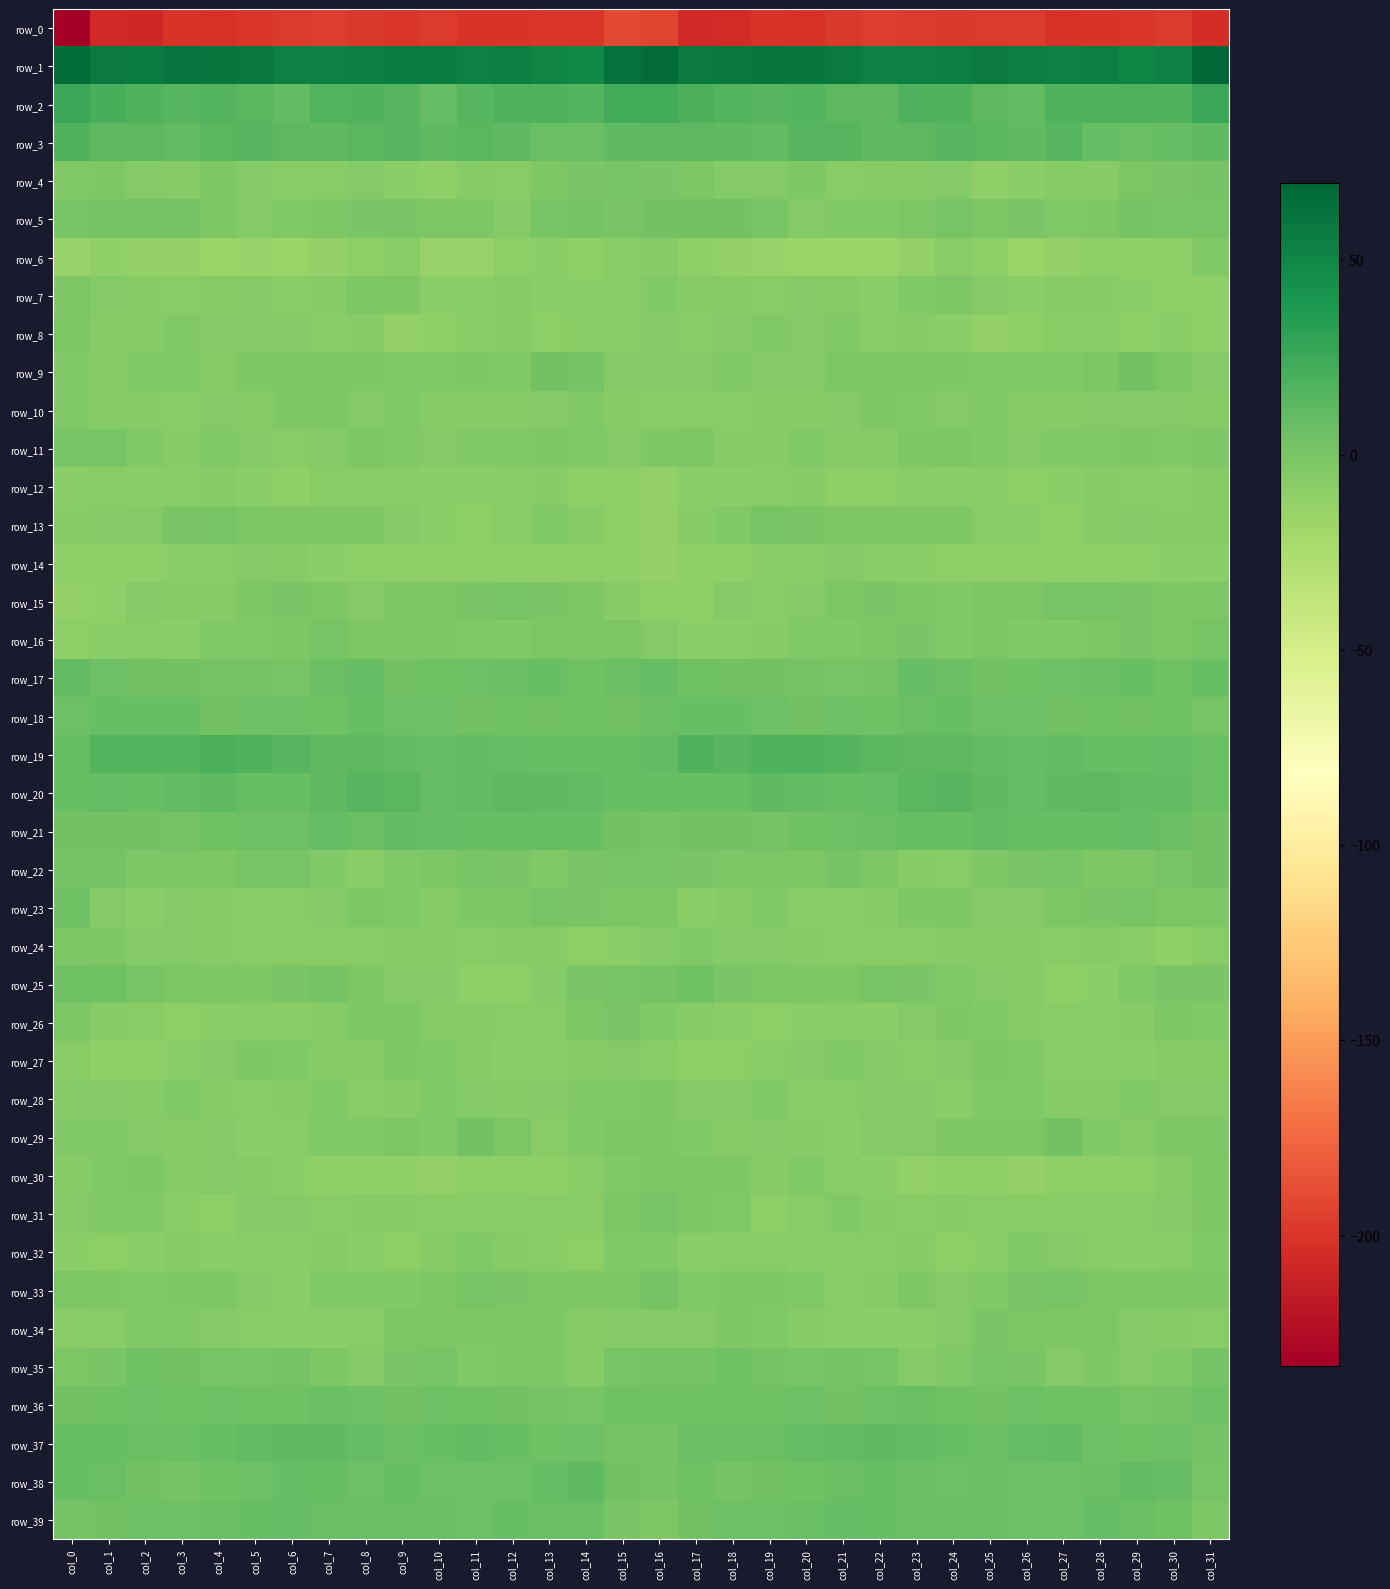

Reading left to right, what are all the values shown in this chart?

row_0: -233.5	-207.4	-207.8	-201.4	-202.2	-200.0	-196.9	-196.5	-198.3	-199.2	-196.9	-200.7	-201.4	-200.2	-199.6	-190.1	-192.3	-206.4	-205.1	-200.9	-202.6	-198.3	-196.4	-197.0	-199.1	-197.9	-197.7	-201.8	-200.8	-199.7	-197.6	-204.5
row_1: 65.5	57.5	56.2	60.4	59.9	58.6	54.0	54.2	54.7	56.7	55.6	53.5	55.1	51.7	48.8	63.3	67.3	57.0	58.6	60.1	59.9	57.0	53.6	54.3	55.2	56.9	54.8	53.8	54.4	50.2	52.3	69.8
row_2: 26.2	20.0	17.4	15.0	15.6	13.3	10.4	16.4	17.6	15.3	9.1	14.6	18.7	18.7	15.6	23.3	23.5	19.6	16.3	15.0	15.4	11.9	12.0	17.7	17.0	12.6	9.7	17.5	18.7	17.7	17.3	26.6
row_3: 16.7	11.9	12.0	9.4	13.2	14.9	12.5	11.2	14.1	15.0	10.6	13.6	11.3	6.3	6.8	11.2	12.6	12.3	10.9	10.3	14.4	14.5	11.5	12.0	15.2	13.2	10.9	14.2	8.7	6.2	8.2	11.6
row_4: -4.3	-3.2	-5.3	-6.6	-3.6	-5.9	-7.3	-7.4	-5.0	-9.4	-10.9	-6.6	-7.5	-3.5	-0.7	0.1	-1.2	-3.0	-6.0	-5.8	-3.6	-7.3	-6.8	-6.7	-5.6	-11.2	-9.2	-7.0	-6.5	-1.9	-0.4	1.4
row_5: -0.0	2.1	2.0	1.6	-3.3	-5.6	-4.1	-3.3	-0.2	-0.9	-1.4	-2.4	-5.2	0.8	1.1	-0.4	3.2	2.5	2.4	0.2	-5.4	-4.7	-4.0	-2.2	0.2	-1.6	-1.1	-4.3	-3.6	2.0	-0.1	0.1
row_6: -14.9	-11.3	-12.2	-13.8	-15.6	-15.4	-16.5	-13.5	-9.8	-7.6	-14.4	-15.4	-10.3	-9.6	-10.5	-8.1	-7.0	-11.2	-12.4	-14.8	-15.7	-15.6	-16.2	-12.0	-8.2	-9.8	-16.1	-12.9	-10.0	-9.8	-10.7	-4.4
row_7: -2.7	-5.7	-6.9	-7.5	-6.1	-5.2	-8.4	-6.6	-1.8	-3.0	-8.7	-8.7	-6.1	-8.4	-9.5	-8.3	-4.1	-6.8	-7.0	-7.3	-5.1	-6.2	-8.9	-4.3	-1.4	-5.3	-9.4	-7.1	-6.5	-9.1	-10.7	-9.7
row_8: -2.3	-6.9	-7.1	-3.9	-5.4	-5.2	-5.8	-7.7	-7.2	-12.1	-11.9	-8.6	-6.4	-10.3	-7.6	-8.3	-5.8	-8.4	-5.6	-4.2	-5.8	-4.8	-7.3	-6.9	-8.8	-13.0	-10.6	-7.6	-7.4	-10.0	-8.4	-10.8
row_9: -4.8	-6.2	-4.3	-4.6	-6.1	-3.0	-2.0	-2.2	-2.6	-4.6	-4.5	-3.7	-3.8	2.3	1.6	-5.2	-5.6	-6.0	-4.2	-5.1	-5.5	-2.2	-2.1	-2.2	-3.4	-4.8	-4.0	-4.5	-1.7	3.4	-2.2	-5.2
row_10: -4.1	-6.7	-7.0	-7.6	-5.9	-6.7	-3.5	-3.6	-5.4	-4.0	-6.6	-6.6	-6.3	-5.4	-4.8	-7.0	-7.7	-7.7	-7.4	-6.7	-6.2	-5.9	-2.5	-4.6	-5.1	-4.5	-7.0	-6.5	-5.9	-5.3	-5.6	-6.6
row_11: 1.1	0.2	-4.8	-6.8	-4.8	-5.8	-7.3	-5.4	-1.6	-3.7	-5.5	-4.4	-4.5	-3.0	-4.0	-4.9	-3.6	-1.8	-6.7	-6.2	-4.6	-6.7	-6.8	-3.5	-1.9	-4.6	-5.4	-4.2	-4.3	-3.0	-4.1	-2.1
row_12: -8.9	-7.9	-8.5	-8.1	-6.4	-9.2	-11.0	-8.1	-8.0	-8.1	-9.4	-9.3	-7.3	-6.4	-9.8	-11.6	-12.6	-8.5	-8.9	-7.3	-6.8	-10.8	-9.9	-7.4	-8.4	-8.3	-9.8	-8.8	-6.4	-7.8	-9.5	-6.9
row_13: -6.1	-5.2	-5.4	-0.9	0.3	-1.4	-3.0	-3.2	-2.8	-5.9	-8.7	-10.2	-8.2	-4.8	-6.8	-10.3	-12.0	-6.2	-4.6	0.8	-0.6	-2.0	-3.4	-2.8	-3.4	-7.4	-9.1	-10.4	-6.4	-5.3	-6.4	-7.1
row_14: -11.1	-10.5	-10.9	-8.7	-7.7	-5.7	-6.9	-8.7	-10.2	-11.2	-11.2	-10.7	-9.6	-10.8	-9.9	-11.9	-13.4	-11.2	-10.8	-7.5	-7.5	-5.2	-8.3	-9.0	-10.7	-11.1	-11.1	-10.5	-9.7	-10.7	-9.2	-8.9
row_15: -13.0	-11.3	-5.9	-7.1	-6.6	-3.0	-0.9	-1.8	-4.9	-3.1	-2.4	-0.5	0.7	-1.2	-2.5	-6.3	-10.0	-9.6	-6.0	-7.3	-5.5	-1.4	-1.2	-2.9	-4.8	-2.5	-2.1	0.4	0.2	-1.2	-3.5	-2.0
row_16: -9.7	-8.9	-8.1	-8.5	-4.8	-4.4	-3.5	0.2	-3.2	-3.0	-3.4	-4.0	-3.8	-1.4	-1.9	-2.4	-5.8	-8.4	-8.8	-7.1	-3.9	-4.7	-1.8	-0.2	-4.5	-2.2	-4.1	-3.8	-3.3	-1.0	-1.7	0.9
row_17: 9.7	4.8	3.2	3.3	1.8	1.9	0.0	6.4	8.4	3.1	3.6	5.1	5.8	7.8	4.5	6.7	9.1	3.8	3.0	2.9	2.0	0.9	1.5	8.7	6.1	2.7	4.5	4.9	6.8	7.0	4.5	7.1
row_18: 5.6	7.5	7.6	7.5	2.4	4.7	4.8	4.2	8.1	5.6	5.3	3.4	3.6	3.4	3.9	3.0	5.8	7.3	8.1	5.6	2.4	5.6	3.9	5.8	7.7	5.1	4.9	2.8	3.9	3.4	4.4	0.9
row_19: 7.8	15.7	15.7	15.5	19.3	16.8	14.2	12.5	12.8	10.3	8.8	9.7	8.2	8.2	7.7	7.5	10.5	16.8	14.5	17.7	18.5	16.0	13.1	12.9	11.8	9.9	8.9	9.5	8.0	7.8	8.3	6.4
row_20: 7.9	8.5	7.0	9.6	11.6	7.9	7.4	11.6	15.0	13.4	8.3	9.6	12.6	11.7	9.4	7.9	8.1	7.3	7.8	10.8	10.5	7.2	8.3	13.6	14.9	11.5	8.3	10.8	12.8	10.2	9.4	6.6
row_21: 2.5	3.0	2.5	2.2	3.6	5.0	5.6	8.5	6.7	9.9	8.3	7.6	7.6	8.1	7.7	3.3	1.9	2.8	2.4	2.2	4.5	4.9	6.8	8.0	7.5	9.8	7.9	7.6	7.6	8.2	6.3	3.3
row_22: 1.1	1.1	-2.2	-1.9	-3.3	0.1	0.0	-4.8	-8.4	-4.6	-1.5	0.2	-1.2	-4.3	-0.2	0.6	0.2	-0.2	-2.4	-2.2	-3.2	1.5	-1.5	-6.8	-7.5	-3.1	-0.9	0.3	-2.8	-3.2	0.6	2.4
row_23: 4.0	-5.8	-8.6	-4.9	-6.7	-8.3	-8.2	-5.3	-2.0	-4.3	-6.5	-2.6	-1.4	0.2	-0.2	-1.3	-2.0	-8.6	-7.0	-4.7	-8.0	-8.3	-7.2	-3.7	-2.1	-5.6	-5.3	-2.0	-0.8	0.4	-1.4	-1.4
row_24: -2.0	-3.3	-4.9	-5.6	-6.1	-7.3	-8.0	-8.0	-7.6	-6.5	-6.9	-7.7	-6.9	-7.0	-9.6	-8.7	-4.9	-3.7	-5.5	-5.6	-6.4	-7.6	-8.2	-8.0	-6.8	-6.6	-6.9	-7.6	-7.1	-7.7	-10.8	-7.4
row_25: 3.7	4.0	0.8	-2.3	-2.5	-3.6	-0.3	1.5	-2.9	-5.3	-6.0	-10.2	-10.0	-5.9	-0.8	0.8	1.7	3.7	-1.1	-2.2	-3.0	-2.8	1.0	-0.2	-3.9	-5.5	-7.0	-11.0	-8.7	-3.7	-0.7	-0.2
row_26: -2.3	-6.5	-8.0	-9.9	-9.4	-8.1	-8.8	-6.6	-3.6	-2.8	-6.2	-7.0	-8.0	-7.5	-2.8	-1.1	-4.4	-6.9	-8.7	-10.0	-9.0	-7.9	-8.8	-5.3	-3.0	-3.9	-6.7	-7.7	-7.9	-6.3	-2.3	-4.2
row_27: -8.4	-11.5	-11.3	-9.1	-5.7	-3.7	-4.8	-7.0	-7.0	-3.0	-4.2	-6.7	-9.0	-9.6	-7.1	-5.4	-7.6	-11.3	-10.3	-8.1	-4.9	-3.7	-5.6	-7.6	-5.5	-2.9	-4.7	-8.2	-9.5	-9.1	-6.9	-6.7
row_28: -5.2	-5.7	-6.5	-4.5	-6.6	-8.3	-6.2	-4.8	-8.3	-6.2	-4.1	-5.2	-7.1	-5.4	-4.1	-4.1	-3.6	-5.8	-5.7	-4.5	-8.1	-7.6	-5.3	-6.0	-8.4	-4.7	-4.2	-6.3	-6.7	-4.7	-4.9	-5.3
row_29: -3.9	-4.4	-5.2	-6.1	-5.0	-9.0	-7.5	-4.7	-4.5	-1.9	-4.3	2.9	-1.4	-8.1	-4.1	-2.1	-3.0	-3.8	-6.2	-5.2	-6.7	-9.1	-5.9	-5.4	-2.7	-3.5	-1.9	3.1	-4.8	-7.1	-3.0	-2.4
row_30: -7.0	-4.4	-1.5	-6.1	-5.1	-6.8	-8.6	-11.2	-11.5	-10.9	-13.1	-10.5	-10.5	-11.0	-8.4	-3.7	-2.2	-2.2	-2.8	-6.9	-4.8	-7.5	-9.0	-12.3	-10.9	-11.8	-12.3	-10.4	-10.6	-10.4	-6.6	-3.2
row_31: -5.0	-4.7	-3.7	-8.0	-10.0	-5.0	-4.9	-8.2	-6.5	-7.1	-7.7	-8.3	-8.4	-7.4	-7.6	-1.4	-0.0	-3.5	-4.5	-9.9	-8.3	-4.0	-6.1	-8.3	-6.5	-7.3	-7.7	-8.7	-7.9	-7.7	-5.7	-2.8
row_32: -9.1	-10.1	-9.1	-7.2	-9.1	-7.4	-8.6	-7.0	-8.6	-10.1	-6.2	-4.2	-6.6	-8.1	-9.6	-4.7	-4.0	-9.3	-8.1	-7.7	-8.9	-7.6	-8.2	-7.1	-9.7	-8.7	-4.8	-4.9	-7.4	-8.8	-8.1	-4.2
row_33: -1.6	-3.6	-4.4	-2.6	-3.3	-5.9	-8.5	-3.8	-3.8	-4.8	-2.0	0.7	-0.7	-3.3	-2.9	-1.5	1.6	-3.9	-3.5	-2.9	-3.7	-7.6	-7.0	-3.0	-4.9	-3.7	-0.6	0.9	-2.1	-3.2	-2.1	-3.0
row_34: -8.1	-7.4	-4.2	-4.0	-5.6	-7.3	-9.3	-9.4	-7.6	-1.5	-1.7	-3.2	-2.6	-3.2	-7.1	-5.6	-4.9	-6.0	-3.6	-4.7	-6.7	-7.6	-9.4	-9.4	-5.6	-0.6	-2.2	-3.4	-2.1	-5.1	-6.4	-7.9
row_35: -1.3	-0.5	4.1	2.3	1.0	1.0	1.6	-3.3	-5.8	-0.5	0.1	-3.9	-3.5	-3.4	-6.5	0.9	2.2	1.4	3.6	1.9	0.1	2.0	0.6	-5.5	-4.1	0.8	-1.1	-4.9	-2.6	-5.0	-4.3	2.0
row_36: 3.3	3.7	5.1	3.7	5.6	4.1	4.0	6.2	5.2	2.6	4.7	4.6	3.3	1.8	0.5	4.0	3.8	4.0	4.3	4.1	5.6	3.3	5.6	6.1	4.0	3.3	5.1	3.6	3.5	0.6	2.0	5.6
row_37: 7.8	7.5	6.3	6.1	7.6	9.4	10.7	11.1	9.0	6.7	7.4	10.1	7.2	4.1	5.7	2.2	1.6	6.1	6.2	6.3	8.4	9.4	11.4	10.3	8.1	6.6	8.4	9.8	5.6	4.3	5.2	1.6
row_38: 7.2	6.4	3.1	2.0	3.6	5.3	8.4	7.1	5.0	7.2	5.3	5.8	5.2	8.6	10.7	2.8	1.3	4.1	2.2	2.5	4.2	6.6	8.2	6.2	5.5	6.7	5.5	5.4	6.3	9.8	8.4	0.6
row_39: 1.3	2.4	4.7	5.7	6.2	7.8	8.7	6.4	6.2	6.9	6.2	4.7	7.2	6.8	6.3	-1.2	-2.7	2.3	5.2	5.7	6.9	8.6	7.7	6.0	6.5	6.9	5.7	4.7	8.2	6.2	3.9	-2.4